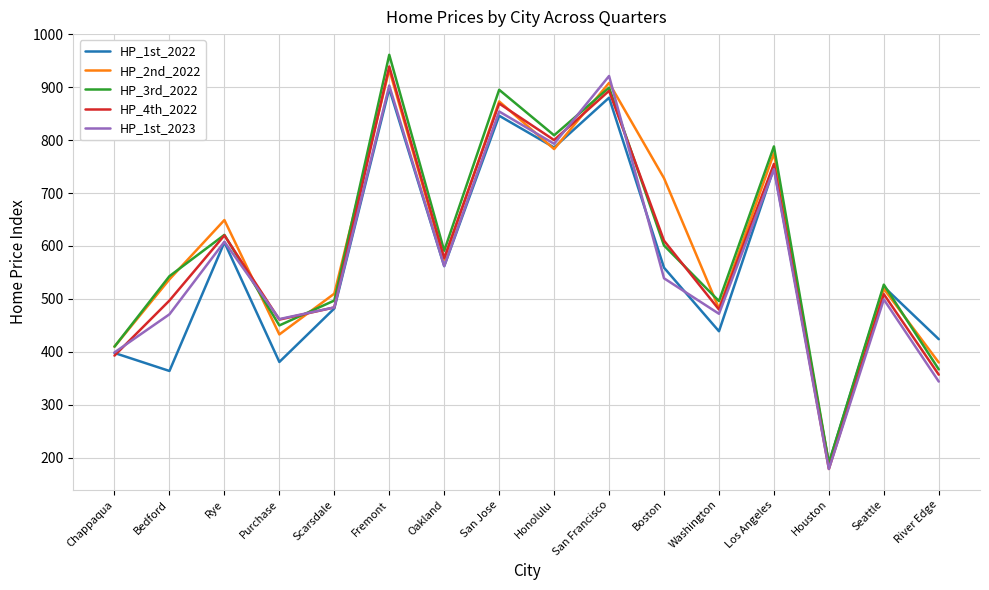

At which label does HP_2nd_2022 first exceed 574?

Rye